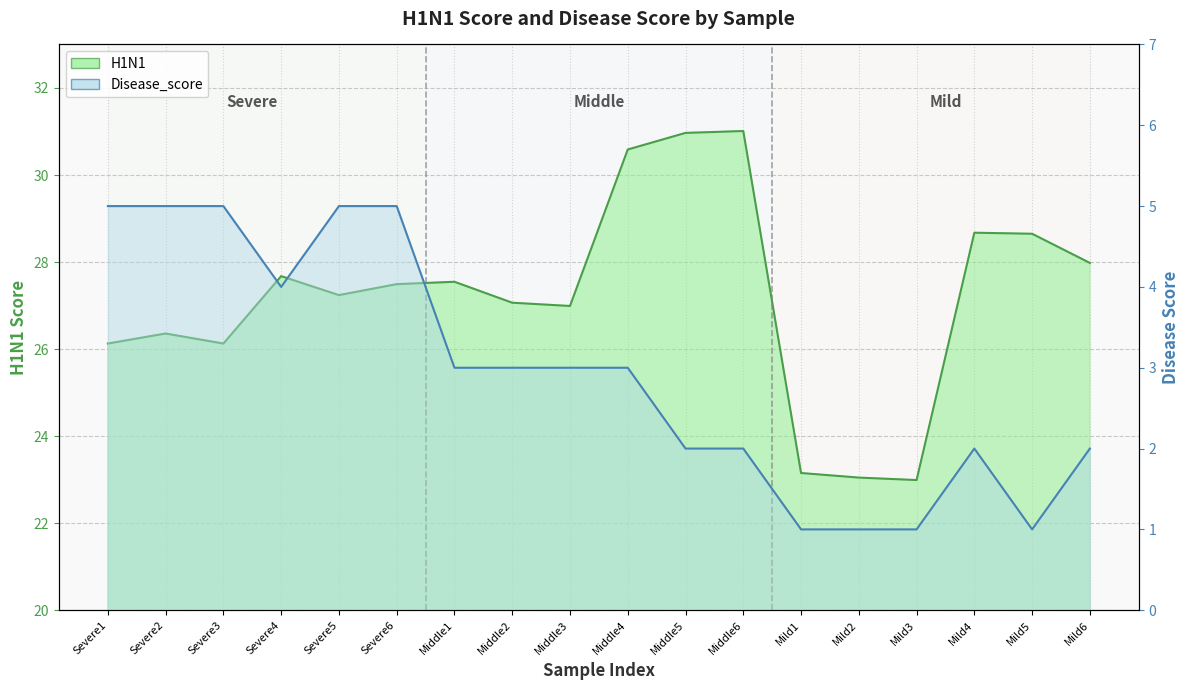

Is it true that Disease_score equals 5.0 at Severe5?

True